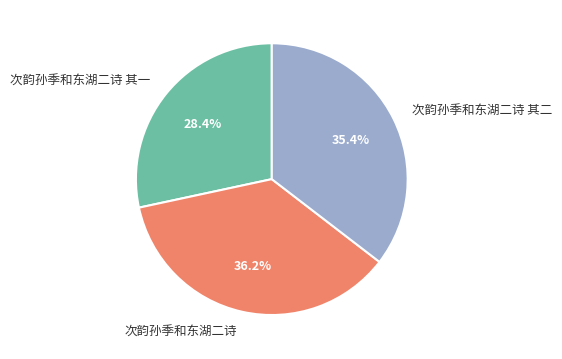

What percentage is the 次韵孙季和东湖二诗 slice, to the nearest percent?

36%